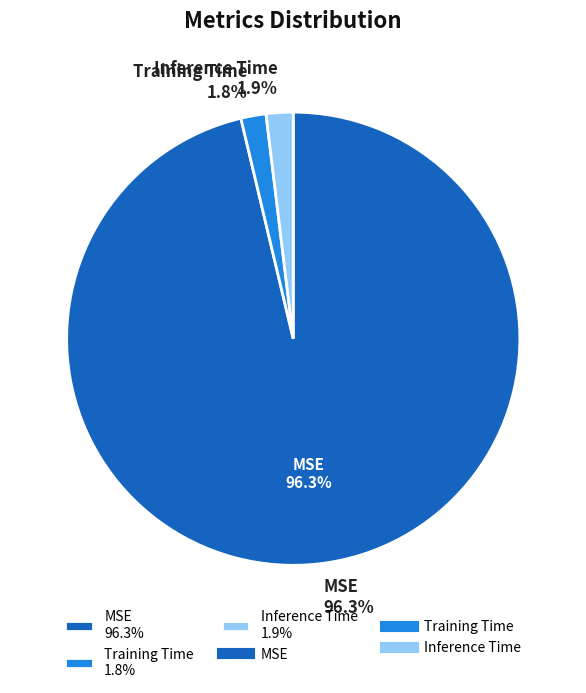

Is it true that Training Time is 1% of the pie?

False